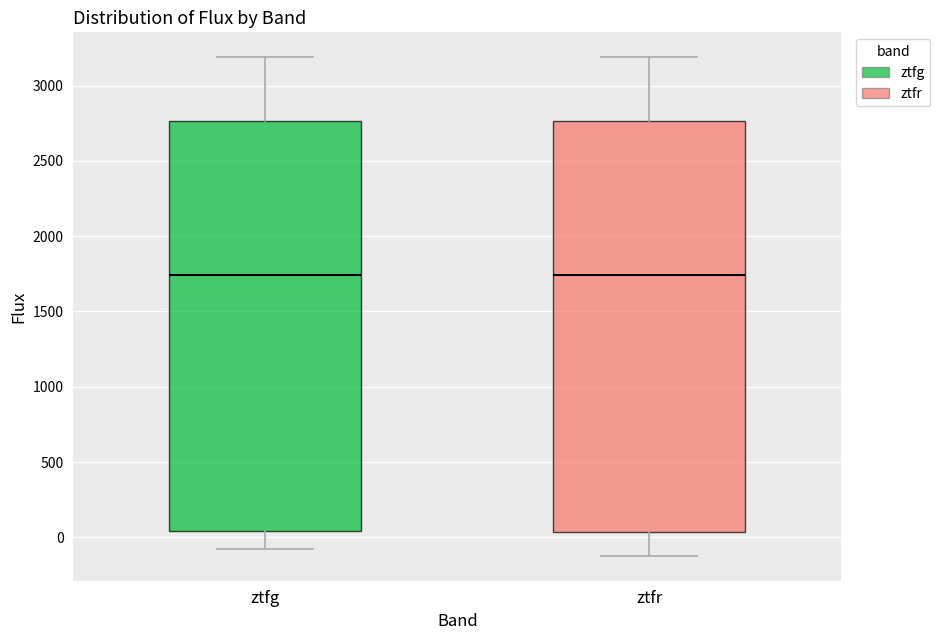

Reading left to right, read every box against the y-axis: the position of its median line, the range the box covers, and the ends of its whiskers. The values are not printed on the chart, so give them approximately, as read against the axis.

ztfg: median 1750, box 50 to 2750, whiskers -100 to 3200
ztfr: median 1750, box 50 to 2750, whiskers -100 to 3200